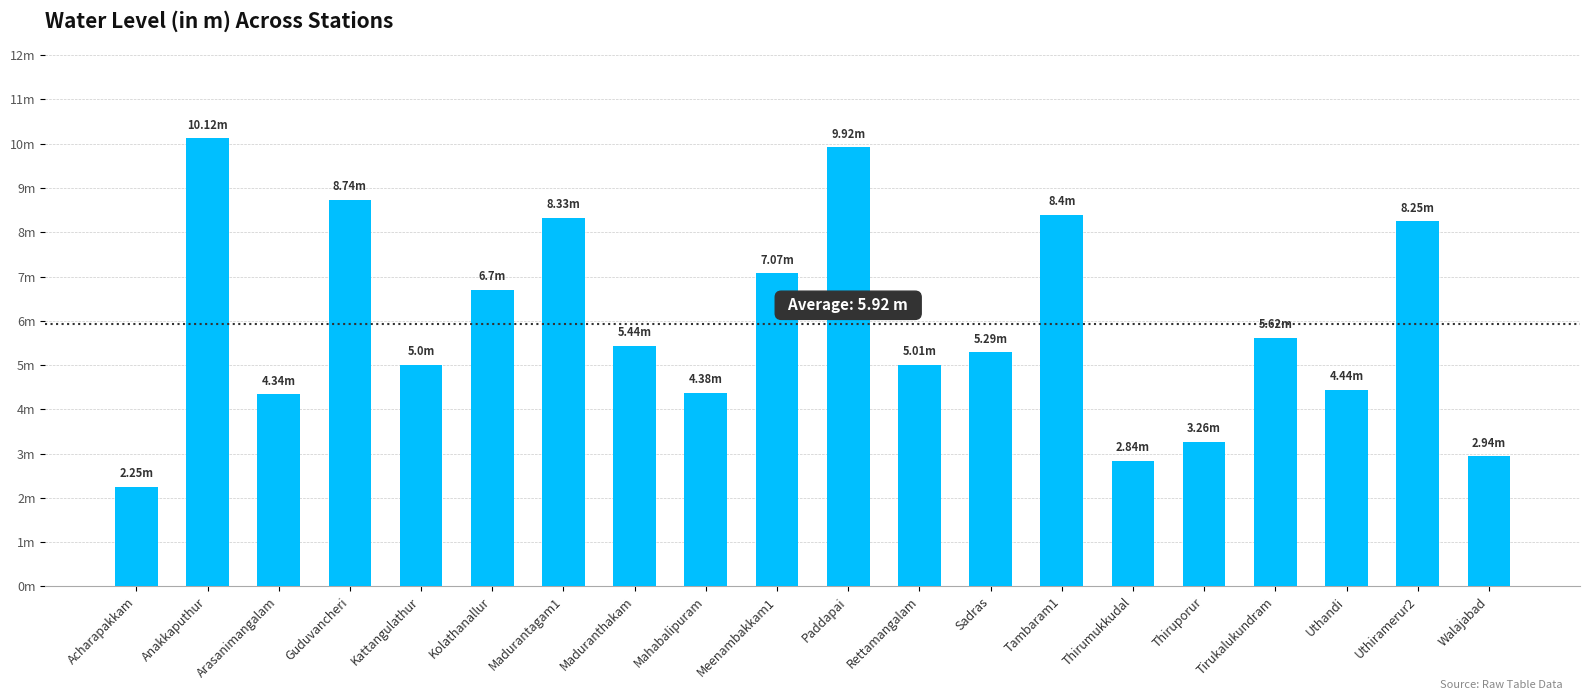

List the labels in order of value, smallest first.

Acharapakkam, Thirumukkudal, Walajabad, Thiruporur, Arasanimangalam, Mahabalipuram, Uthandi, Kattangulathur, Rettamangalam, Sadras, Maduranthakam, Tirukalukundram, Kolathanallur, Meenambakkam1, Uthiramerur2, Madurantagam1, Tambaram1, Guduvancheri, Paddapai, Anakkaputhur